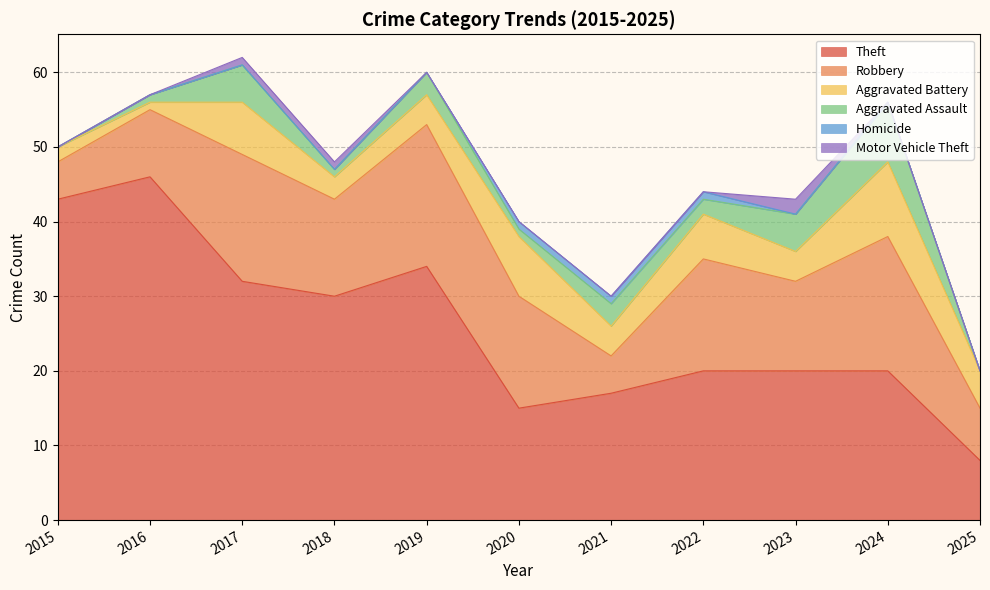

What is the value of the Motor Vehicle Theft point at the 9th from the left?

2